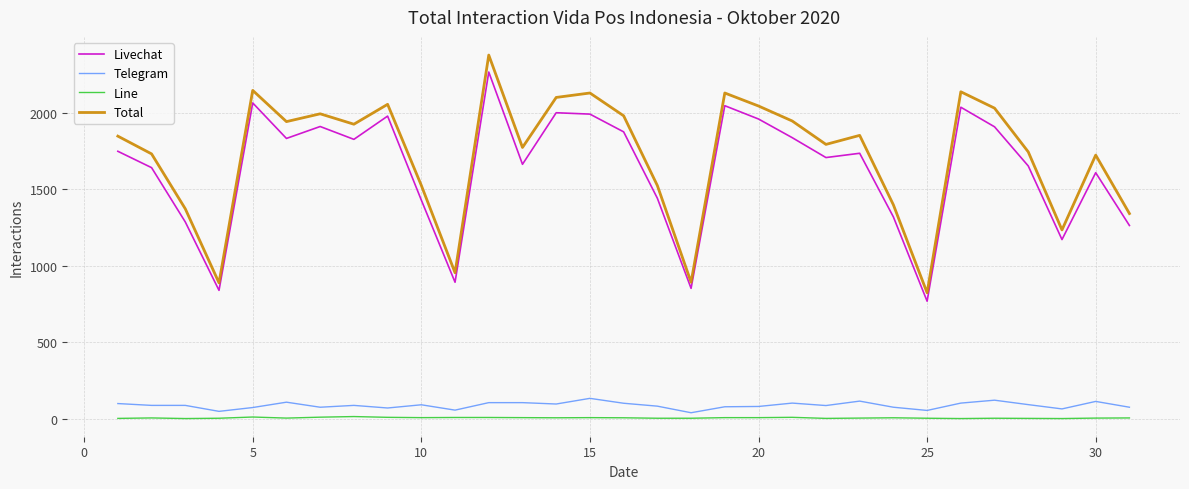

What are all the series names shown in the legend?

Livechat, Telegram, Line, Total